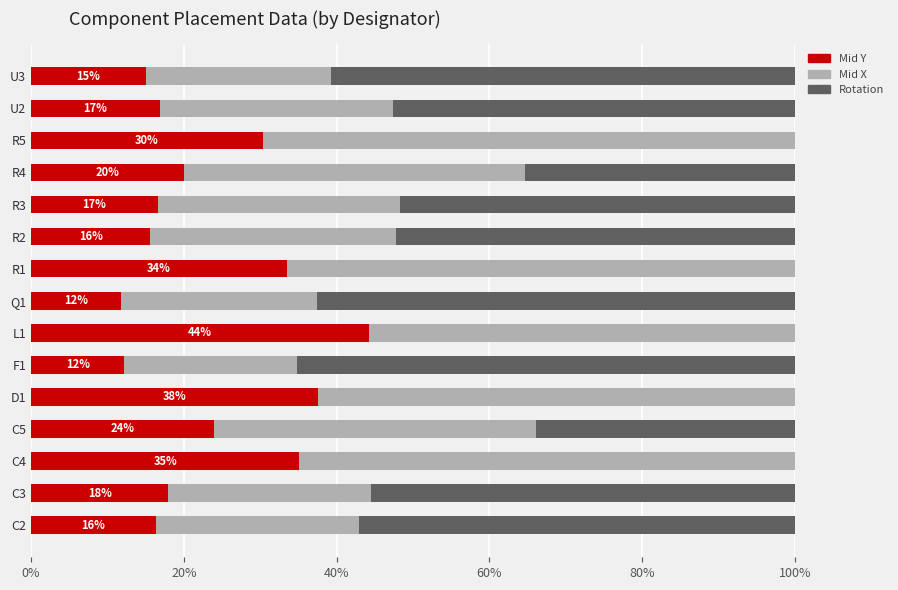

Count the number of categories in the chart.

15